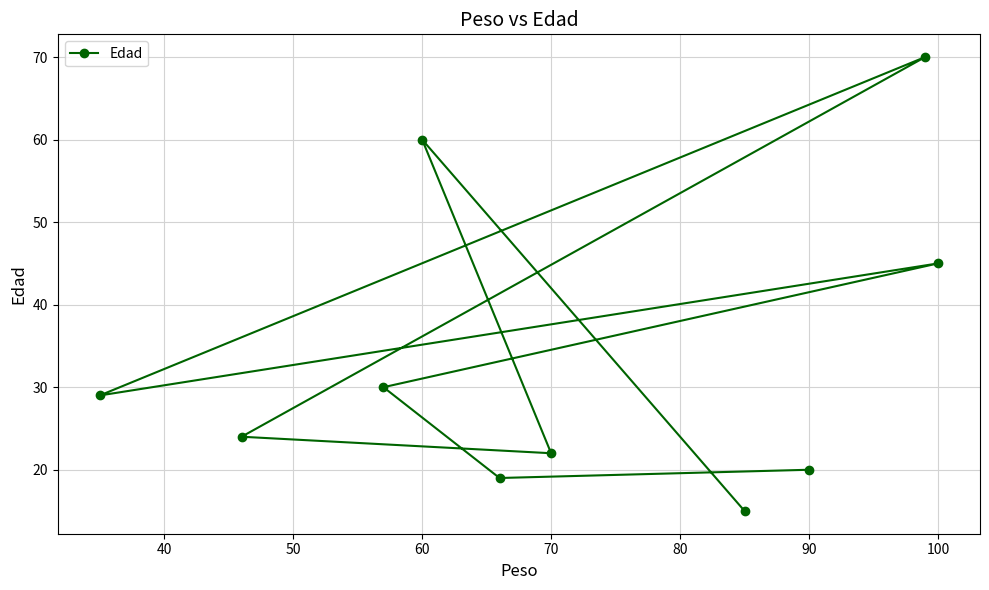

Reading left to right, extract all data points from this chart.

29	24	30	60	19	22	15	20	70	45